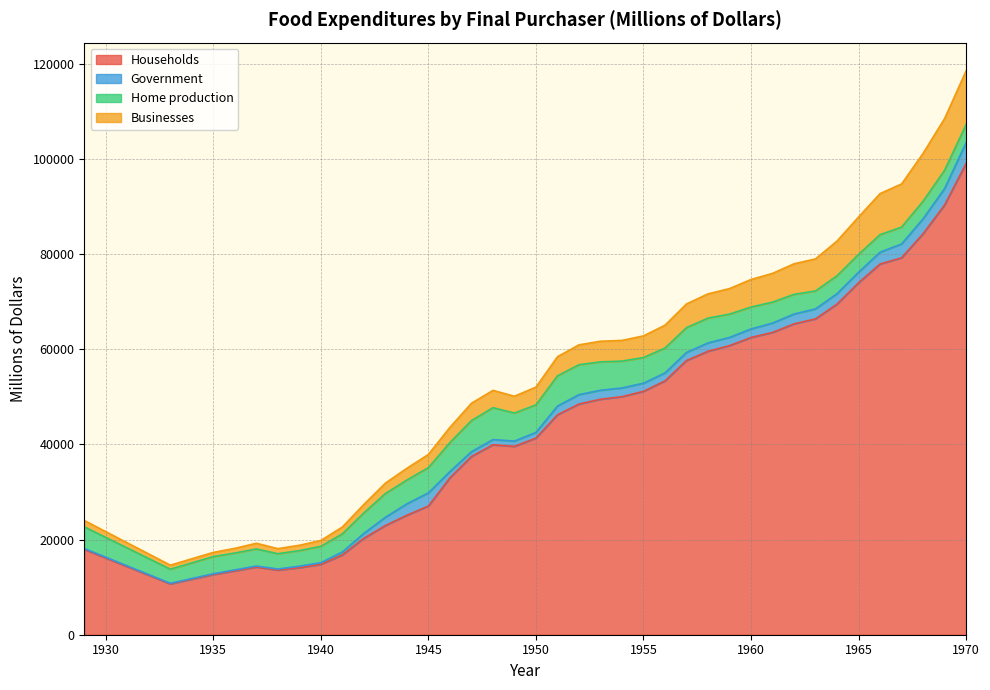

Which has a higher value, 1935 or 1968?

1968